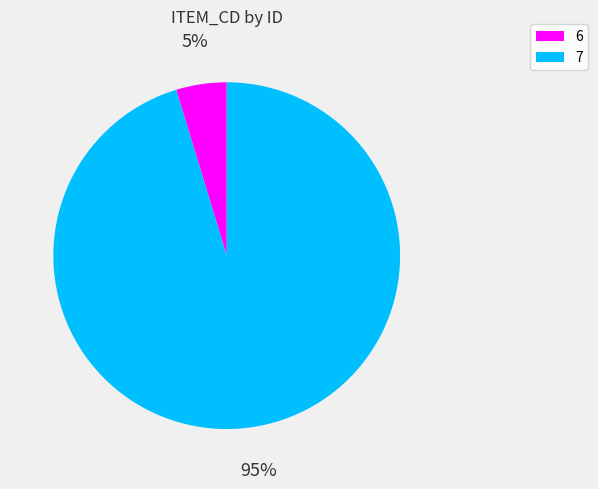

Is there any slice that represents more than half of the pie?

Yes